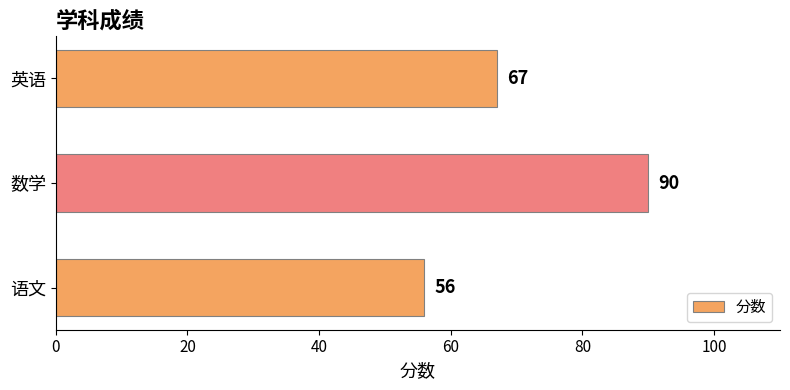

Reading top to bottom, list all the values displayed in this chart.

英语=67	数学=90	语文=56